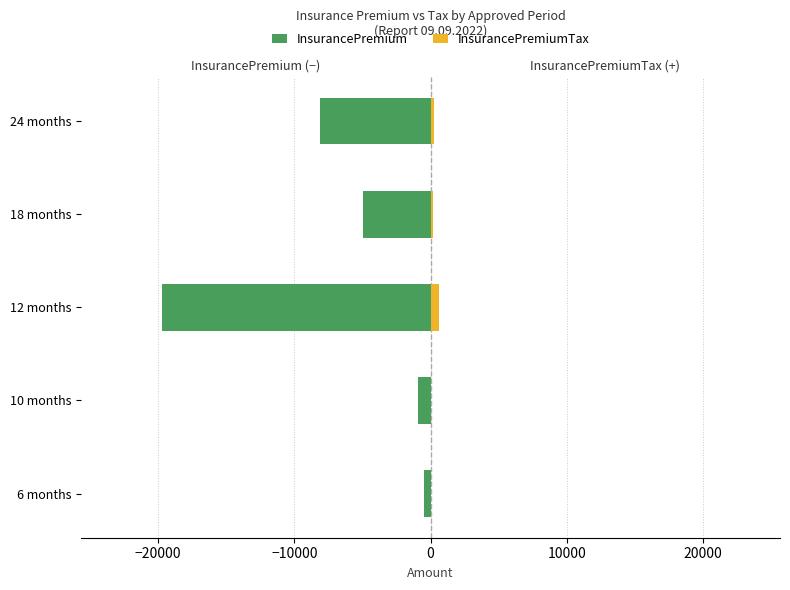

How many bars are there in each group?

2